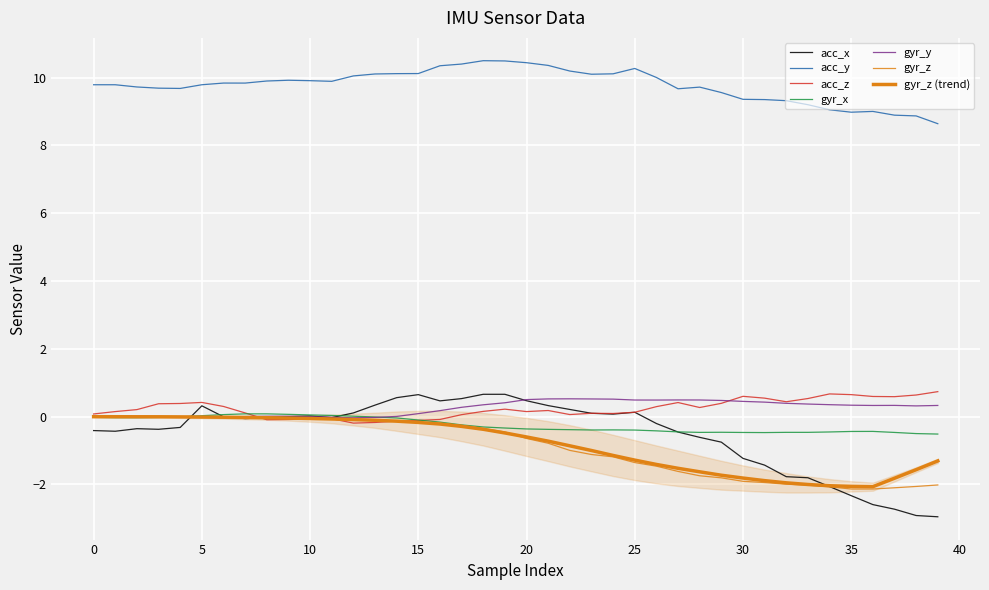

List the series in order of their peak value, lowest first.

gyr_z, gyr_x, gyr_y, acc_x, acc_z, acc_y